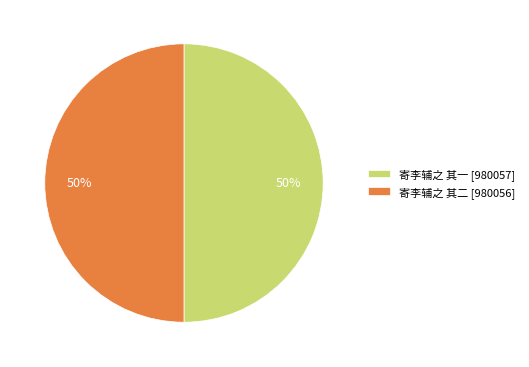

What percentage is the 寄李辅之 其一 [980057] slice, to the nearest percent?

50%